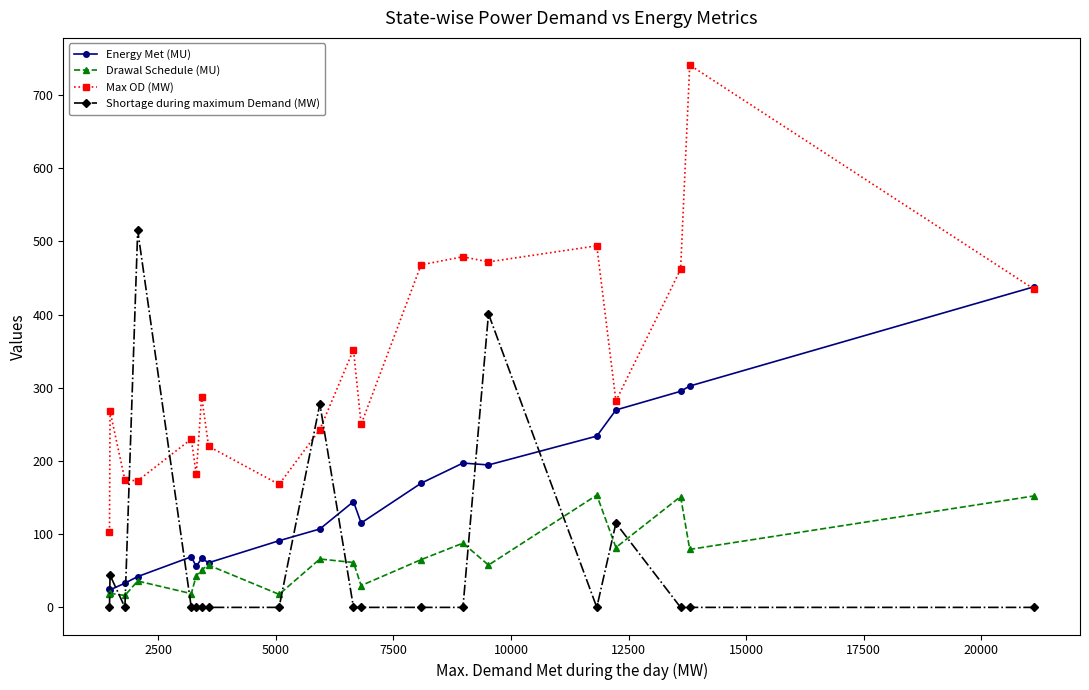

Rank the series by their maximum value, from lowest to highest.

Drawal Schedule (MU), Energy Met (MU), Shortage during maximum Demand (MW), Max OD (MW)